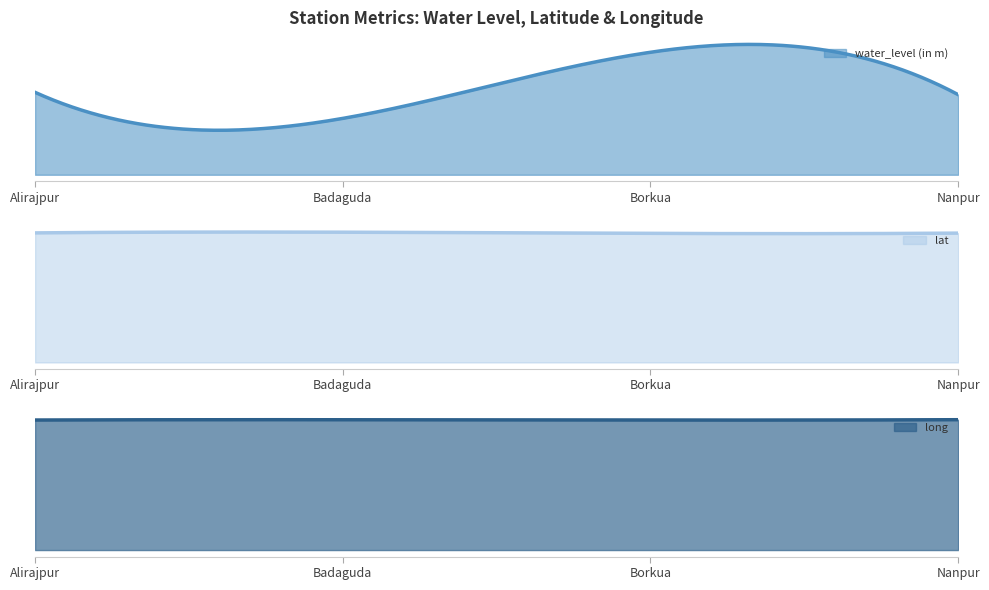

True or false: long and lat cross at least once.

False